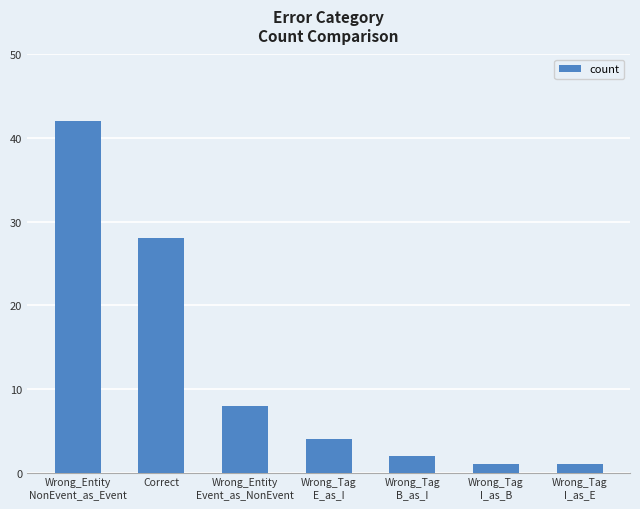

At which category does the chart reach its peak across all series?

Wrong_Entity
NonEvent_as_Event